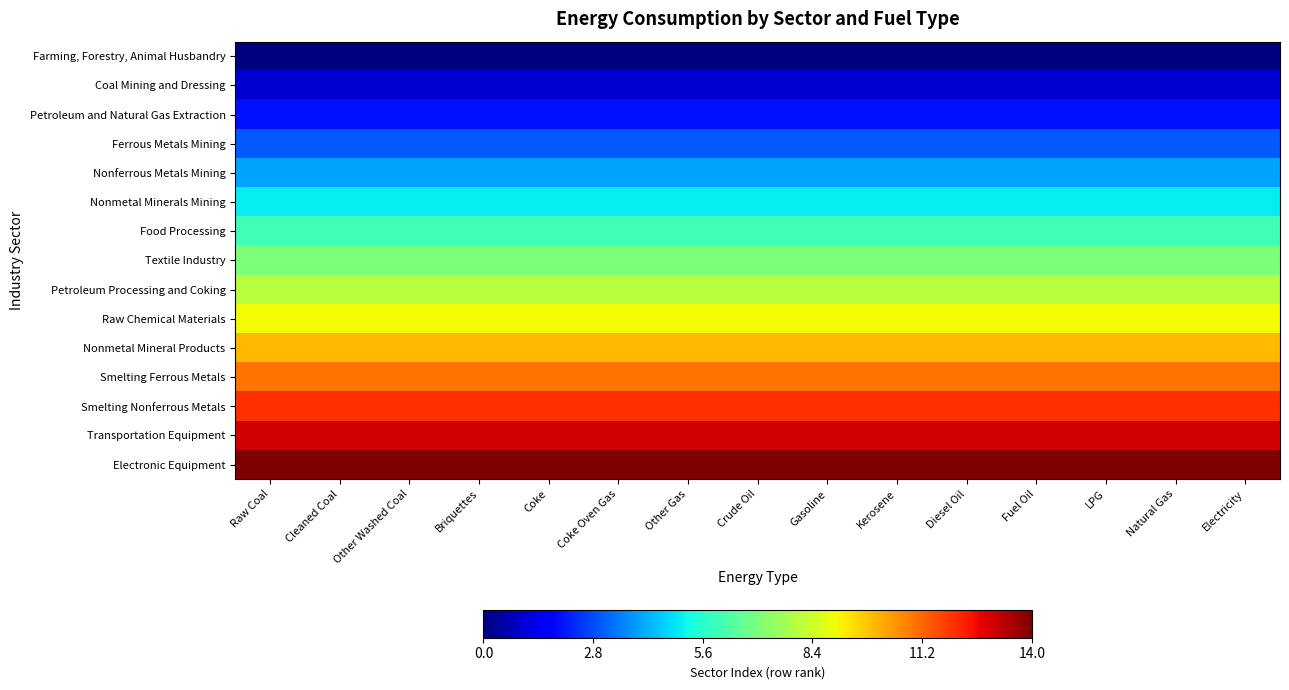

Reading left to right, what are all the values shown in this chart?

Farming, Forestry, Animal Husbandry: Raw Coal=0	Cleaned Coal=0	Other Washed Coal=0	Briquettes=0	Coke=0	Coke Oven Gas=0	Other Gas=0	Crude Oil=0	Gasoline=0	Kerosene=0	Diesel Oil=0	Fuel Oil=0	LPG=0	Natural Gas=0	Electricity=0
Coal Mining and Dressing: Raw Coal=1	Cleaned Coal=1	Other Washed Coal=1	Briquettes=1	Coke=1	Coke Oven Gas=1	Other Gas=1	Crude Oil=1	Gasoline=1	Kerosene=1	Diesel Oil=1	Fuel Oil=1	LPG=1	Natural Gas=1	Electricity=1
Petroleum and Natural Gas Extraction: Raw Coal=2	Cleaned Coal=2	Other Washed Coal=2	Briquettes=2	Coke=2	Coke Oven Gas=2	Other Gas=2	Crude Oil=2	Gasoline=2	Kerosene=2	Diesel Oil=2	Fuel Oil=2	LPG=2	Natural Gas=2	Electricity=2
Ferrous Metals Mining: Raw Coal=3	Cleaned Coal=3	Other Washed Coal=3	Briquettes=3	Coke=3	Coke Oven Gas=3	Other Gas=3	Crude Oil=3	Gasoline=3	Kerosene=3	Diesel Oil=3	Fuel Oil=3	LPG=3	Natural Gas=3	Electricity=3
Nonferrous Metals Mining: Raw Coal=4	Cleaned Coal=4	Other Washed Coal=4	Briquettes=4	Coke=4	Coke Oven Gas=4	Other Gas=4	Crude Oil=4	Gasoline=4	Kerosene=4	Diesel Oil=4	Fuel Oil=4	LPG=4	Natural Gas=4	Electricity=4
Nonmetal Minerals Mining: Raw Coal=5	Cleaned Coal=5	Other Washed Coal=5	Briquettes=5	Coke=5	Coke Oven Gas=5	Other Gas=5	Crude Oil=5	Gasoline=5	Kerosene=5	Diesel Oil=5	Fuel Oil=5	LPG=5	Natural Gas=5	Electricity=5
Food Processing: Raw Coal=6	Cleaned Coal=6	Other Washed Coal=6	Briquettes=6	Coke=6	Coke Oven Gas=6	Other Gas=6	Crude Oil=6	Gasoline=6	Kerosene=6	Diesel Oil=6	Fuel Oil=6	LPG=6	Natural Gas=6	Electricity=6
Textile Industry: Raw Coal=7	Cleaned Coal=7	Other Washed Coal=7	Briquettes=7	Coke=7	Coke Oven Gas=7	Other Gas=7	Crude Oil=7	Gasoline=7	Kerosene=7	Diesel Oil=7	Fuel Oil=7	LPG=7	Natural Gas=7	Electricity=7
Petroleum Processing and Coking: Raw Coal=8	Cleaned Coal=8	Other Washed Coal=8	Briquettes=8	Coke=8	Coke Oven Gas=8	Other Gas=8	Crude Oil=8	Gasoline=8	Kerosene=8	Diesel Oil=8	Fuel Oil=8	LPG=8	Natural Gas=8	Electricity=8
Raw Chemical Materials: Raw Coal=9	Cleaned Coal=9	Other Washed Coal=9	Briquettes=9	Coke=9	Coke Oven Gas=9	Other Gas=9	Crude Oil=9	Gasoline=9	Kerosene=9	Diesel Oil=9	Fuel Oil=9	LPG=9	Natural Gas=9	Electricity=9
Nonmetal Mineral Products: Raw Coal=10	Cleaned Coal=10	Other Washed Coal=10	Briquettes=10	Coke=10	Coke Oven Gas=10	Other Gas=10	Crude Oil=10	Gasoline=10	Kerosene=10	Diesel Oil=10	Fuel Oil=10	LPG=10	Natural Gas=10	Electricity=10
Smelting Ferrous Metals: Raw Coal=11	Cleaned Coal=11	Other Washed Coal=11	Briquettes=11	Coke=11	Coke Oven Gas=11	Other Gas=11	Crude Oil=11	Gasoline=11	Kerosene=11	Diesel Oil=11	Fuel Oil=11	LPG=11	Natural Gas=11	Electricity=11
Smelting Nonferrous Metals: Raw Coal=12	Cleaned Coal=12	Other Washed Coal=12	Briquettes=12	Coke=12	Coke Oven Gas=12	Other Gas=12	Crude Oil=12	Gasoline=12	Kerosene=12	Diesel Oil=12	Fuel Oil=12	LPG=12	Natural Gas=12	Electricity=12
Transportation Equipment: Raw Coal=13	Cleaned Coal=13	Other Washed Coal=13	Briquettes=13	Coke=13	Coke Oven Gas=13	Other Gas=13	Crude Oil=13	Gasoline=13	Kerosene=13	Diesel Oil=13	Fuel Oil=13	LPG=13	Natural Gas=13	Electricity=13
Electronic Equipment: Raw Coal=14	Cleaned Coal=14	Other Washed Coal=14	Briquettes=14	Coke=14	Coke Oven Gas=14	Other Gas=14	Crude Oil=14	Gasoline=14	Kerosene=14	Diesel Oil=14	Fuel Oil=14	LPG=14	Natural Gas=14	Electricity=14